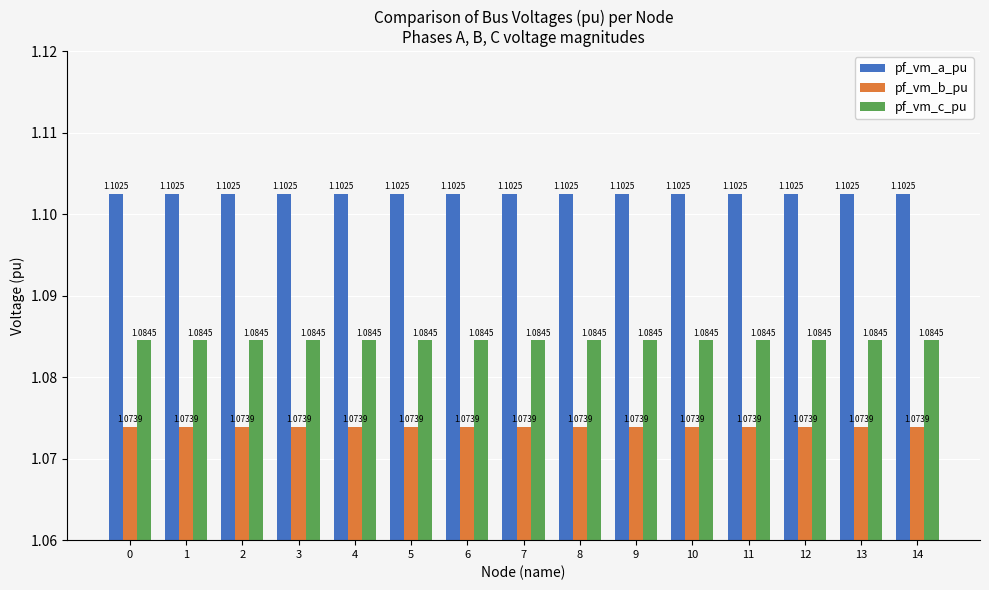

How many bars are there in each group?

3